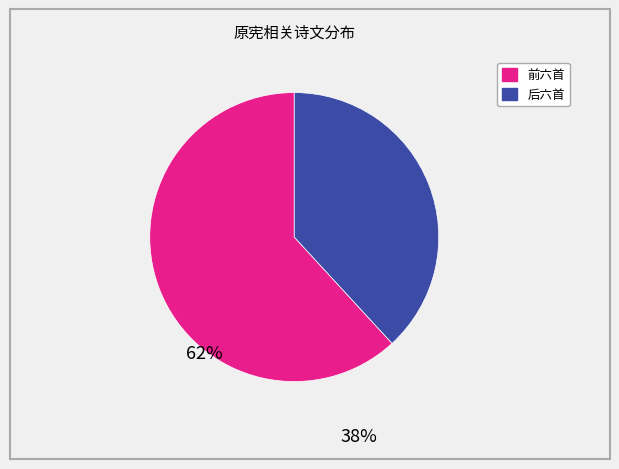

Is there any slice that represents more than half of the pie?

Yes